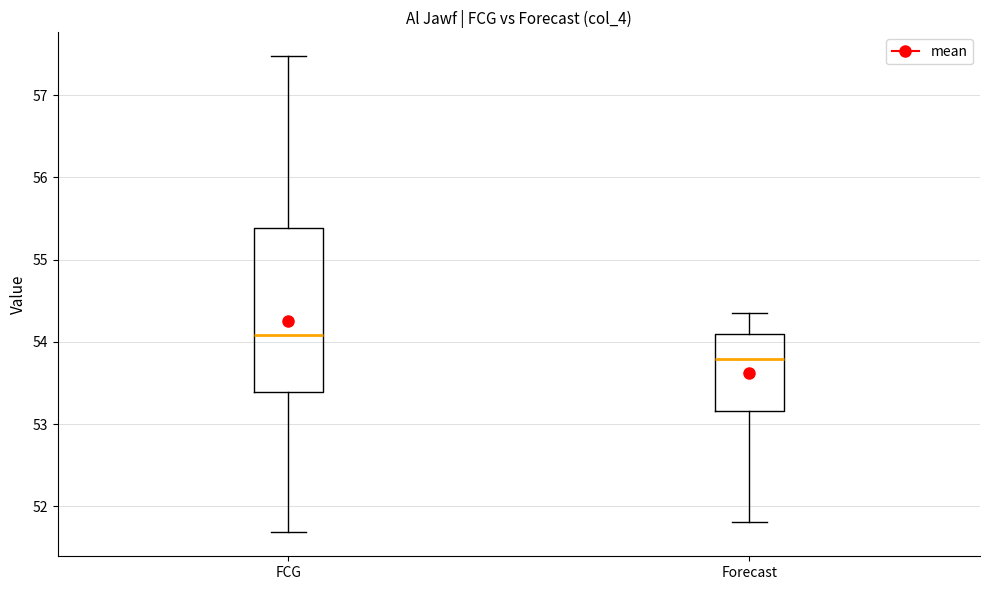

Where is the upper edge of the box for Forecast on the y-axis? The values are not printed on the chart, so give them approximately, as read against the axis.

54.1